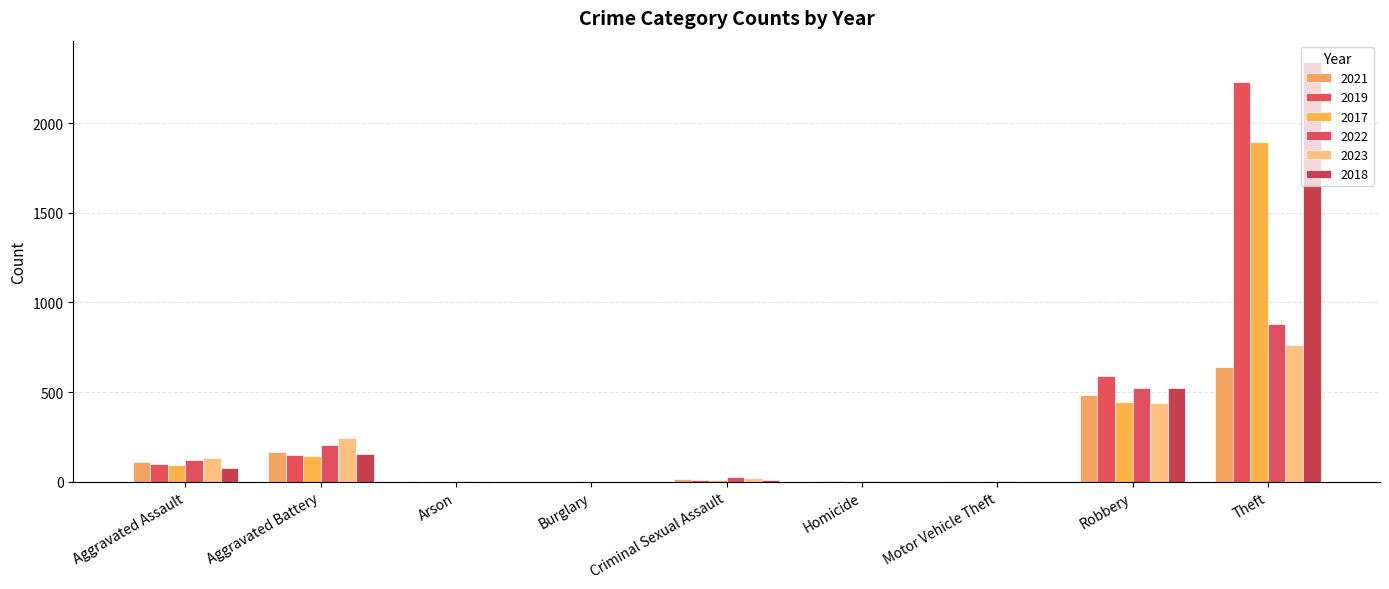

True or false: 2023 has a value of 115 at Aggravated Battery.

False